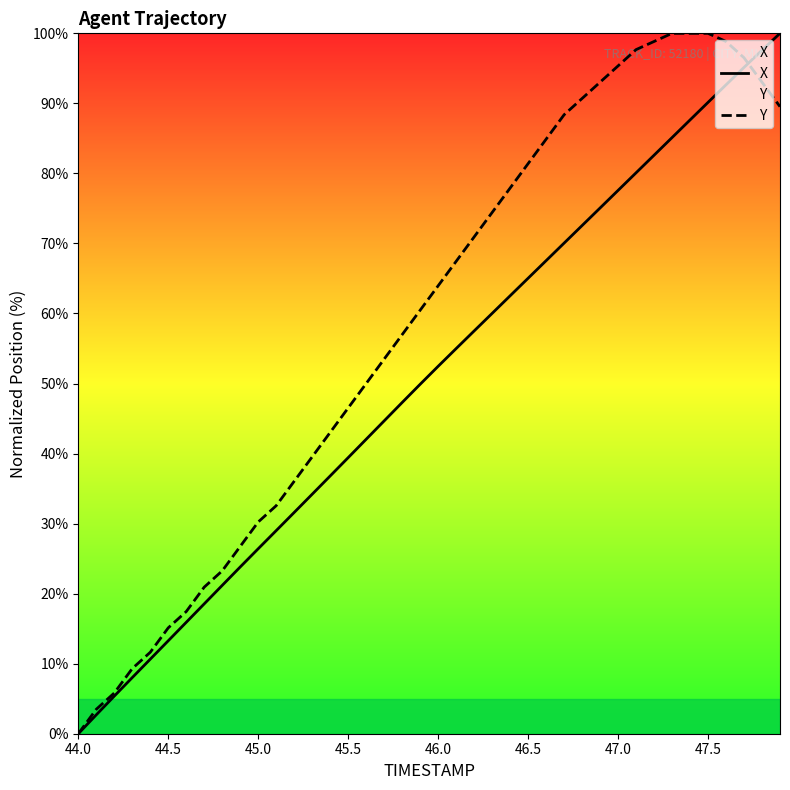

At how many categories does at least one series exceed 2?

39